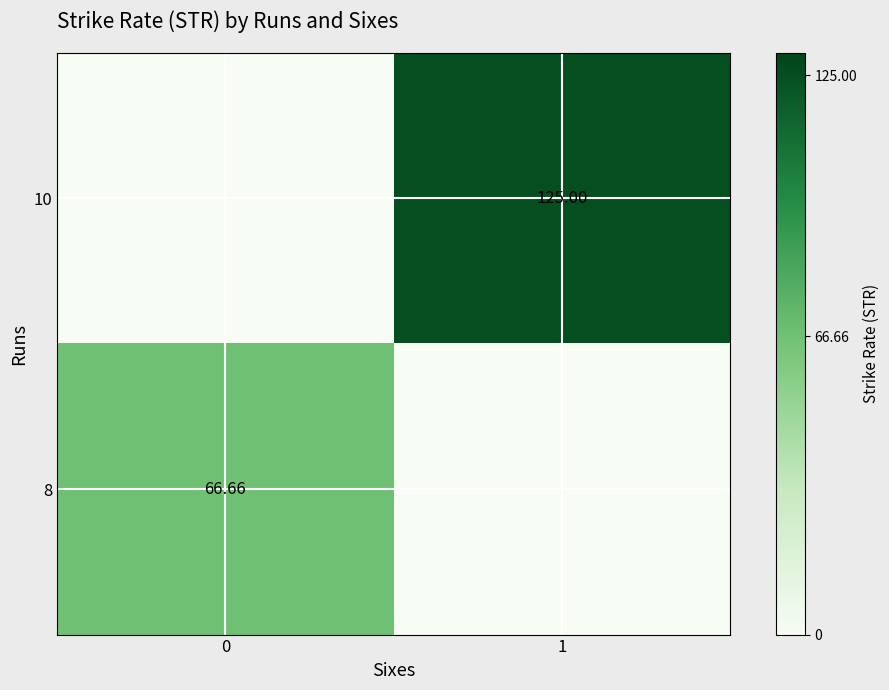

Is the value of 10 at 1 greater than the value of 8 at 0?

Yes